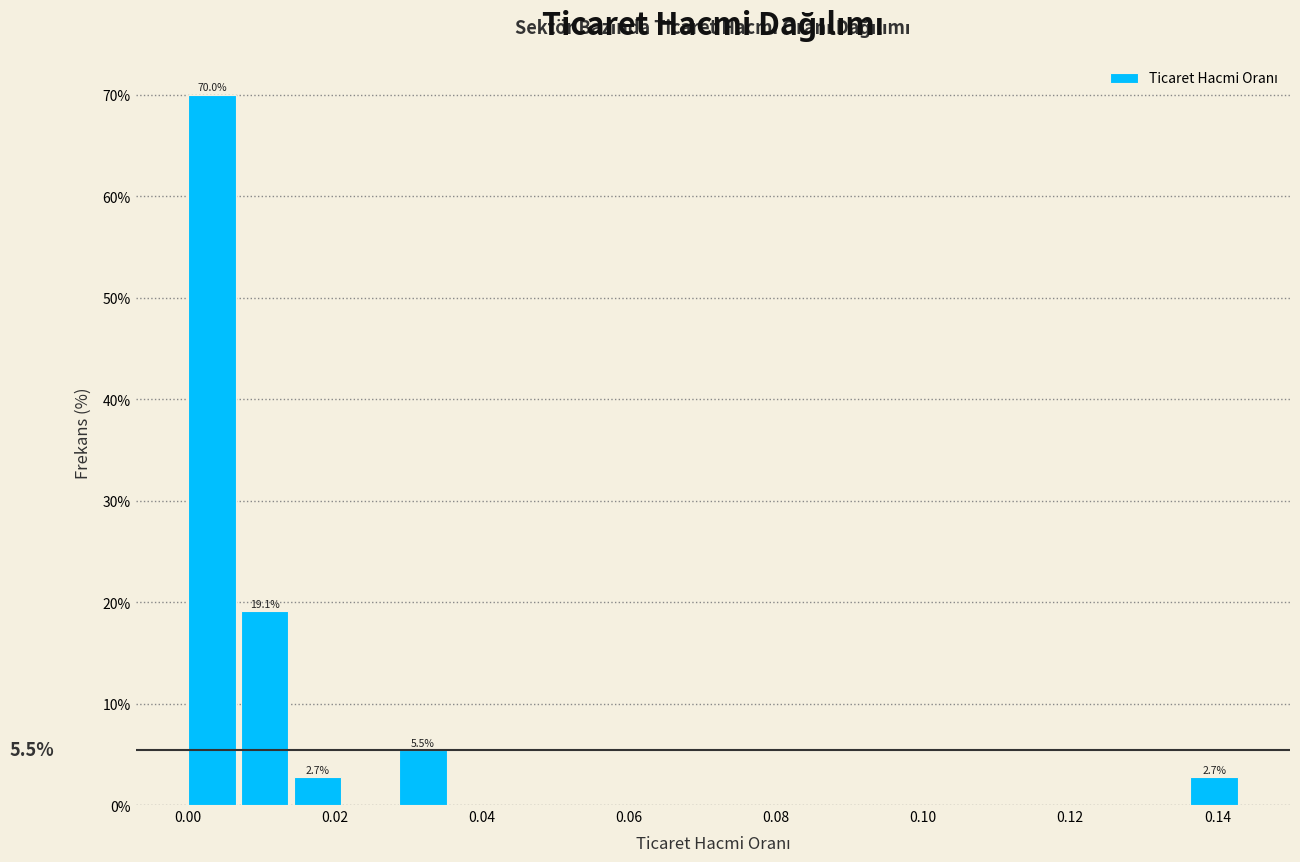

Around what value on the x-axis is the tallest bar? Give the approximate position of its centre, as read against the axis.

0.004